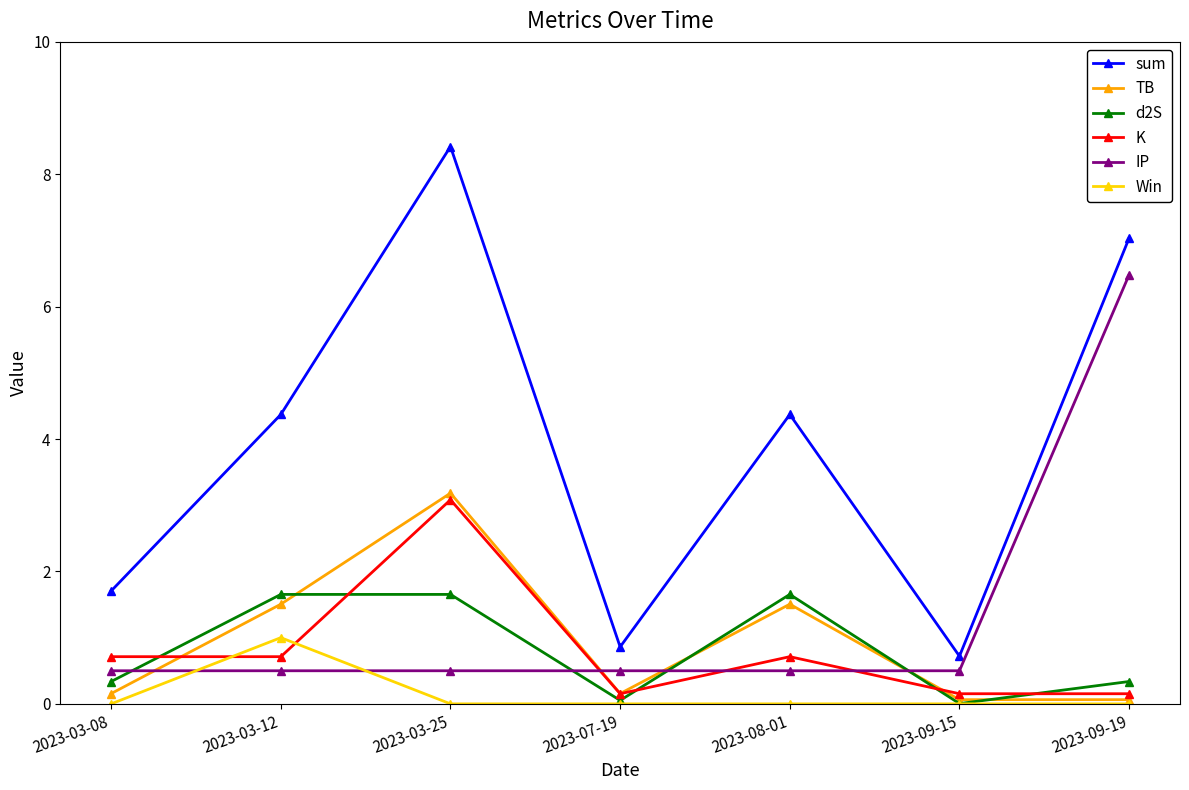

At which label does TB reach its peak?

2023-03-25